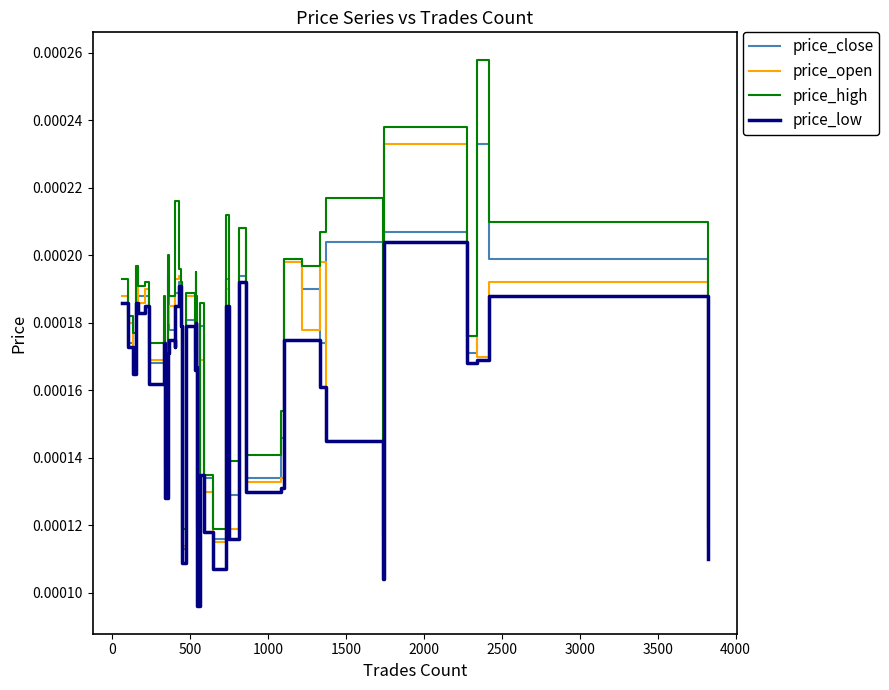

Which series has the widest spread of values?

price_high